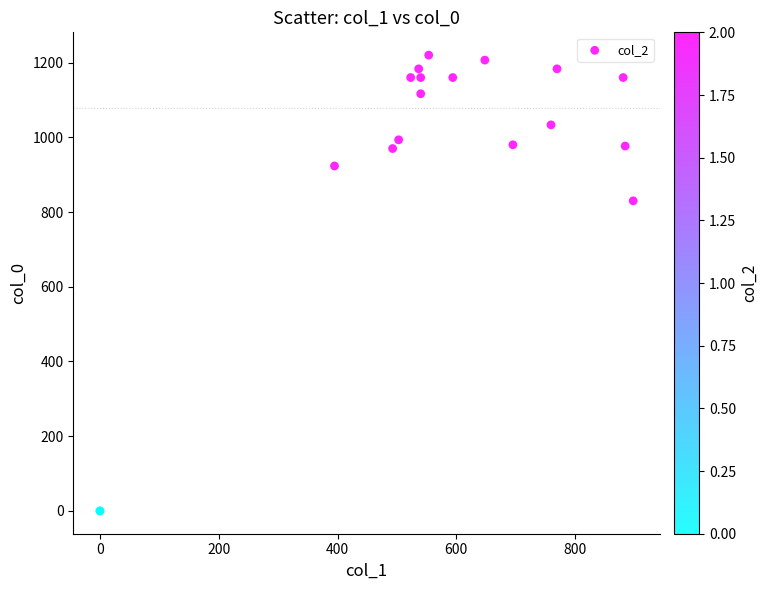

What Y value in the scatter plot is closest to 610?

830.0